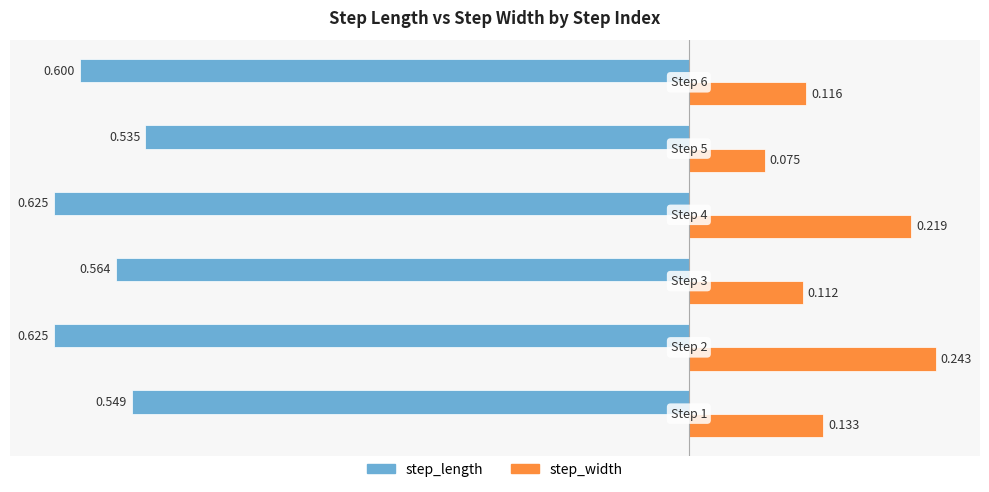

Count the number of categories in the chart.

6